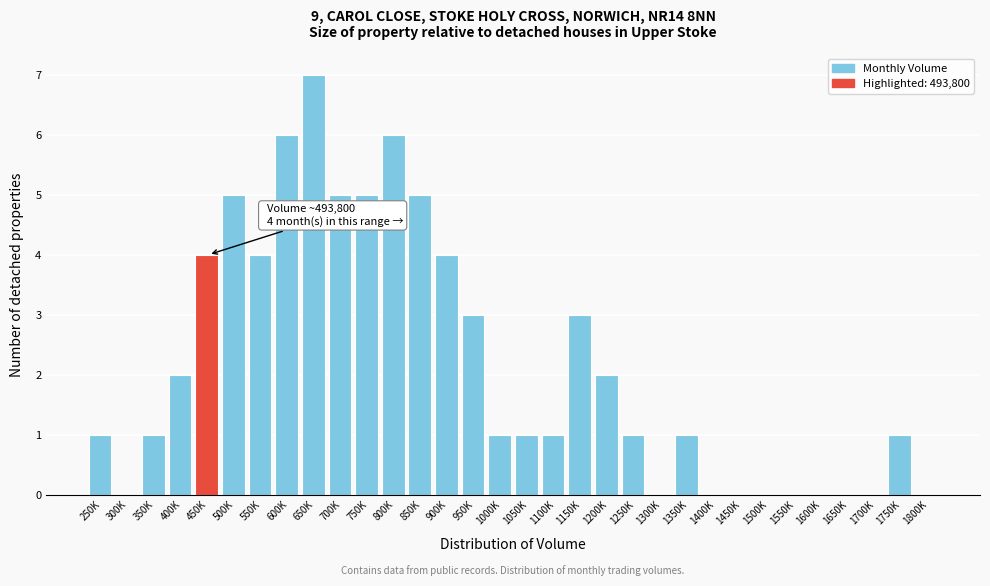

Which has a higher value, 850K or 1650K?

850K